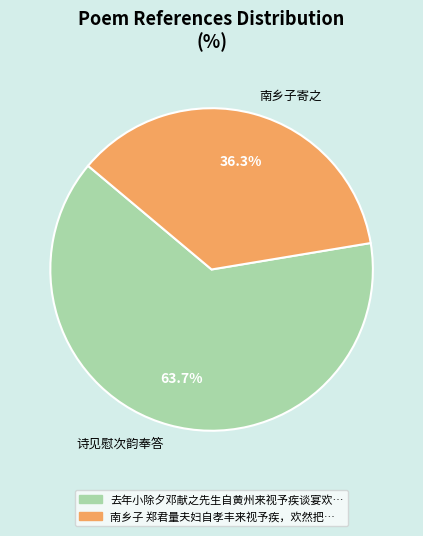

Do 诗见慰次韵奉答 and 南乡子寄之 together represent more than half of the pie?

Yes